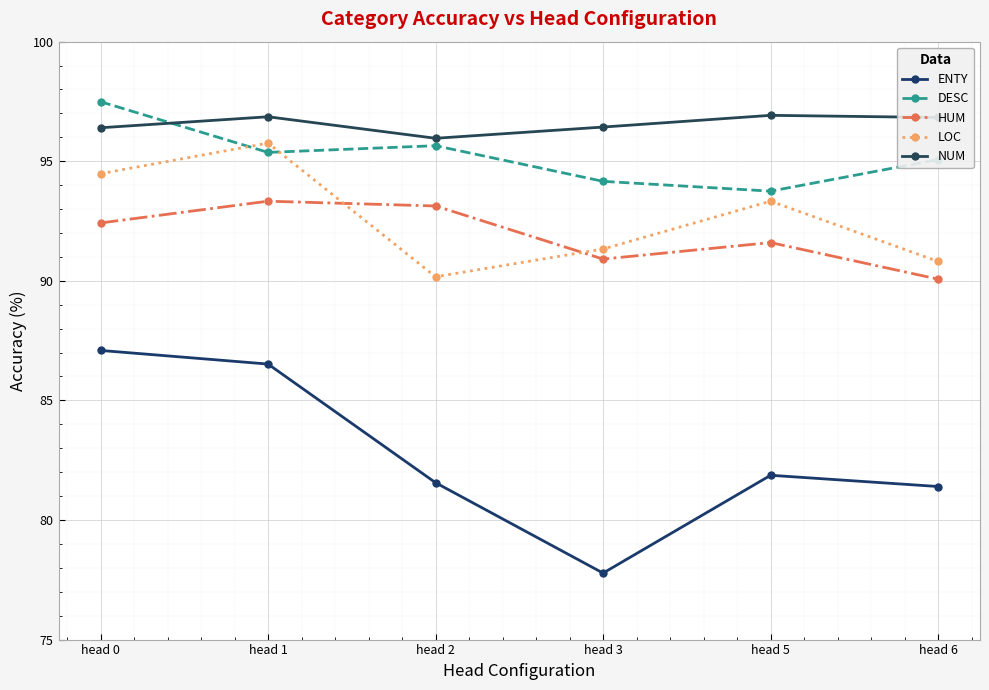

Is the value of ENTY at head 5 greater than the value of NUM at head 3?

No